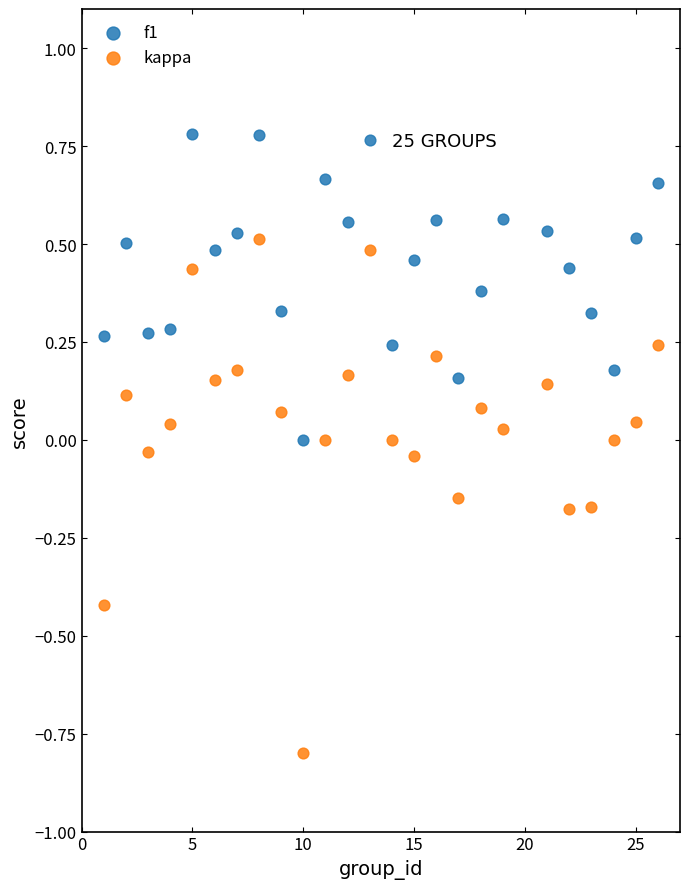

Which series contains the lowest Y value?

kappa